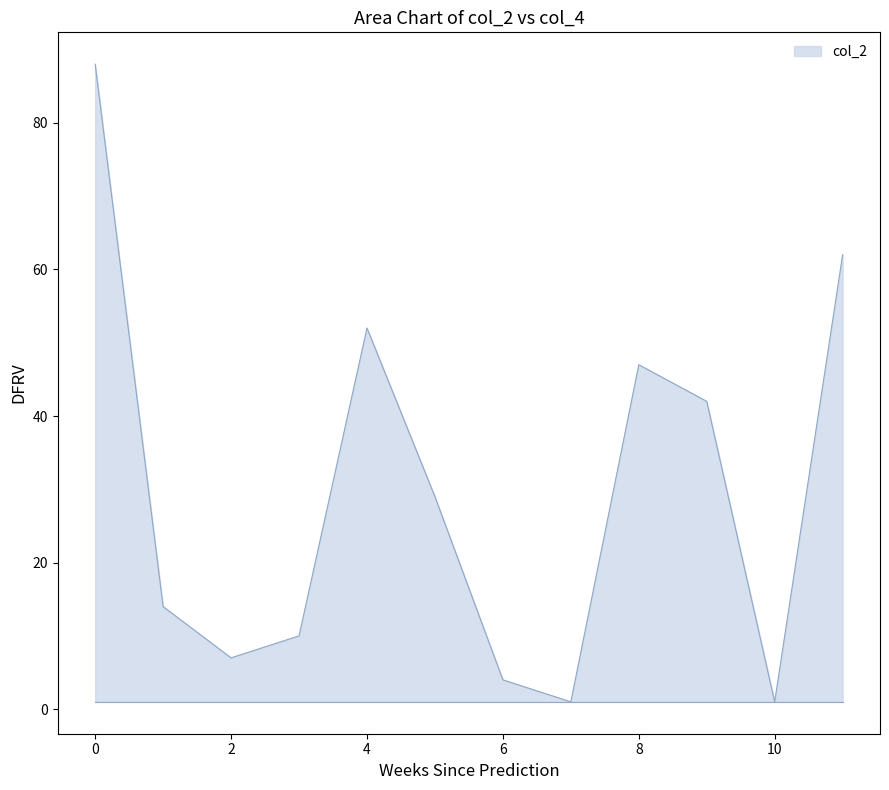

What is the difference between the maximum and minimum values?

87